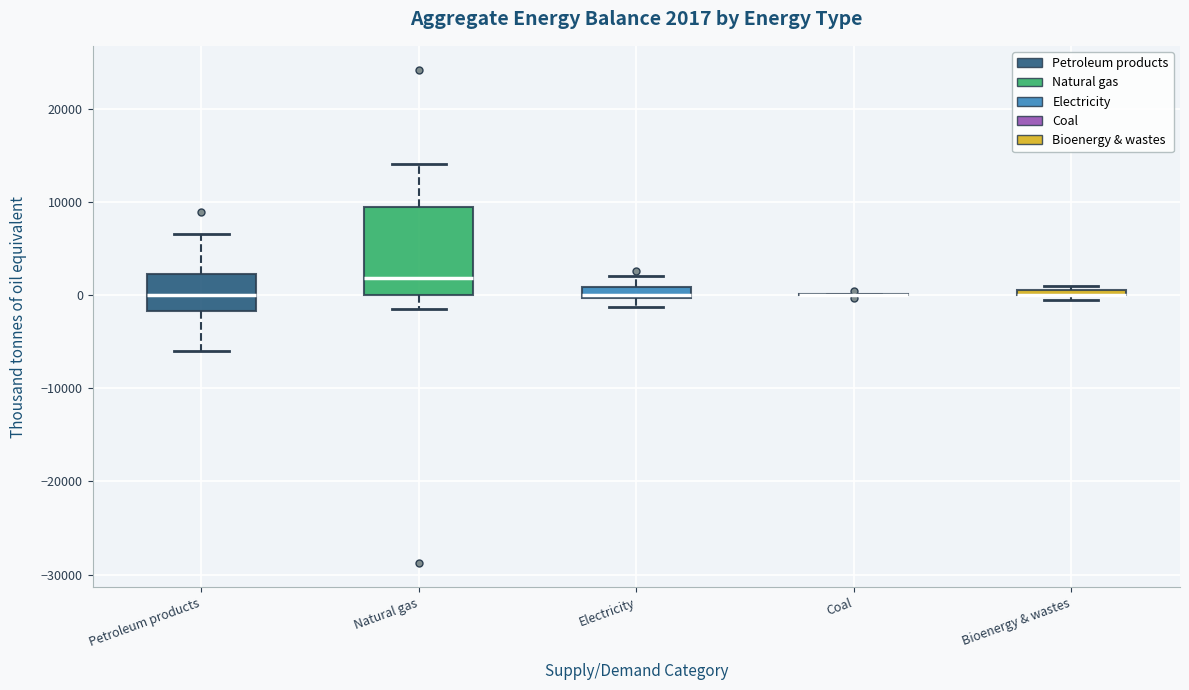

Which box is the tallest, from its lower edge to its upper edge?

Natural gas